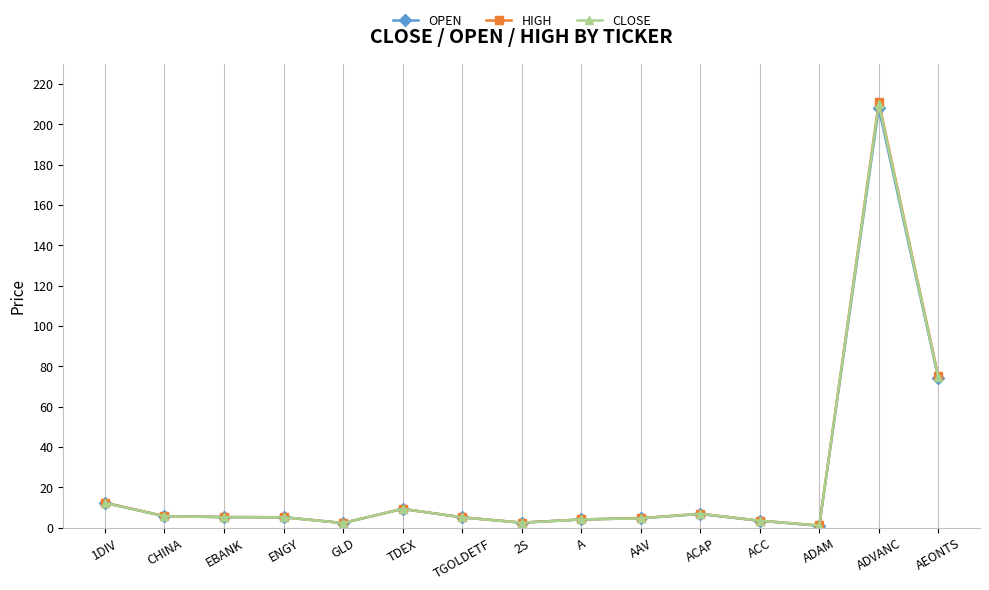

True or false: CLOSE has more than 0 points higher than both neighbors.

True